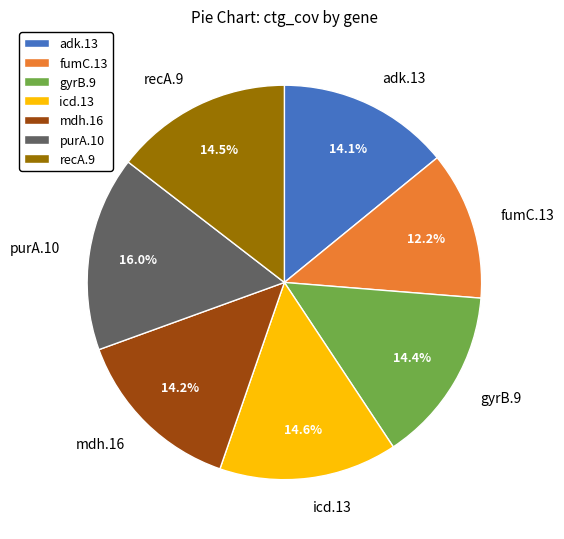

To the nearest percent, what portion does icd.13 represent?

15%